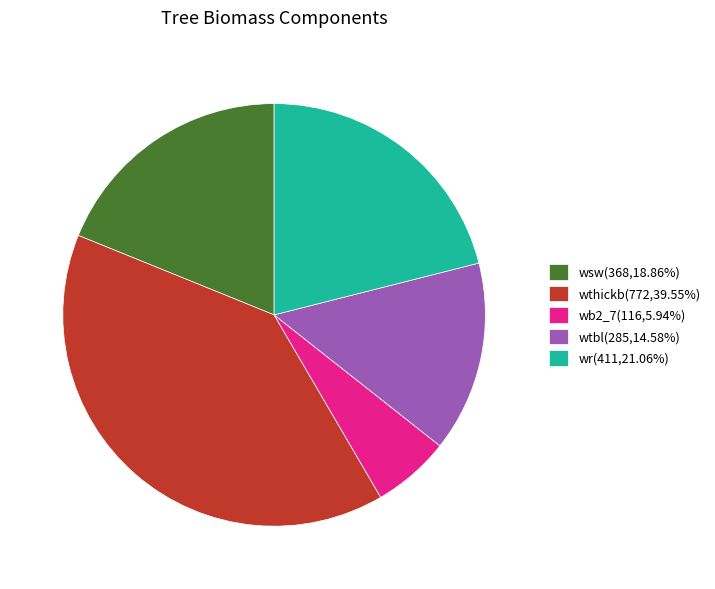

How many slices are in this pie chart?

5